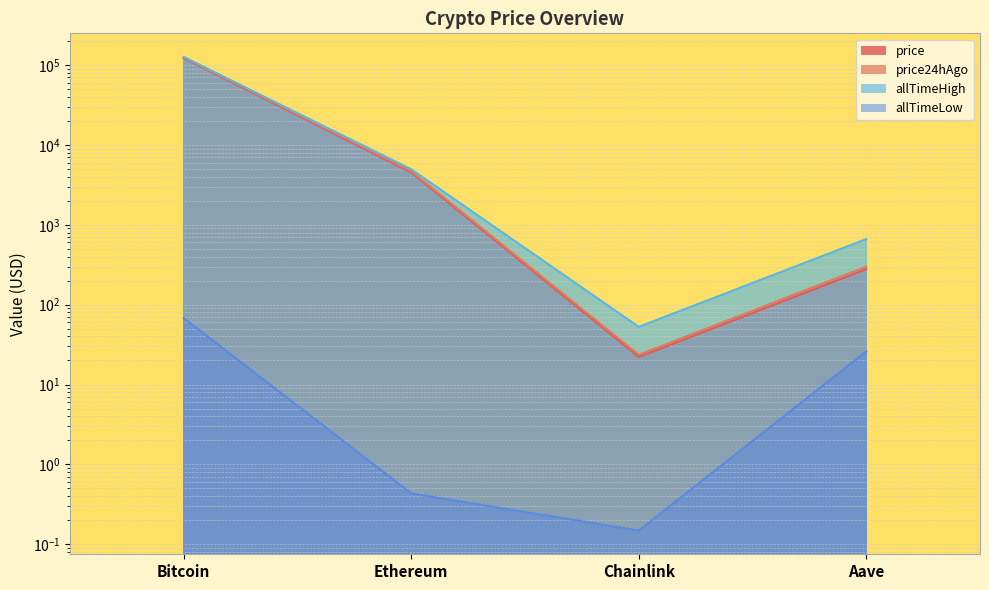

What is the minimum value shown in the chart?

0.1